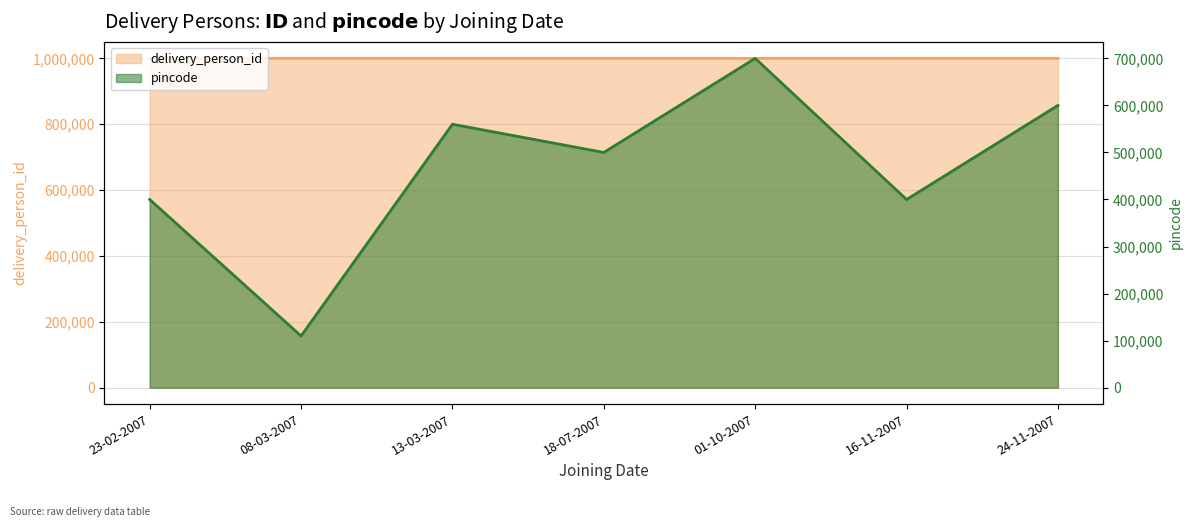

Between 23-02-2007 and 08-03-2007, which is larger?

08-03-2007